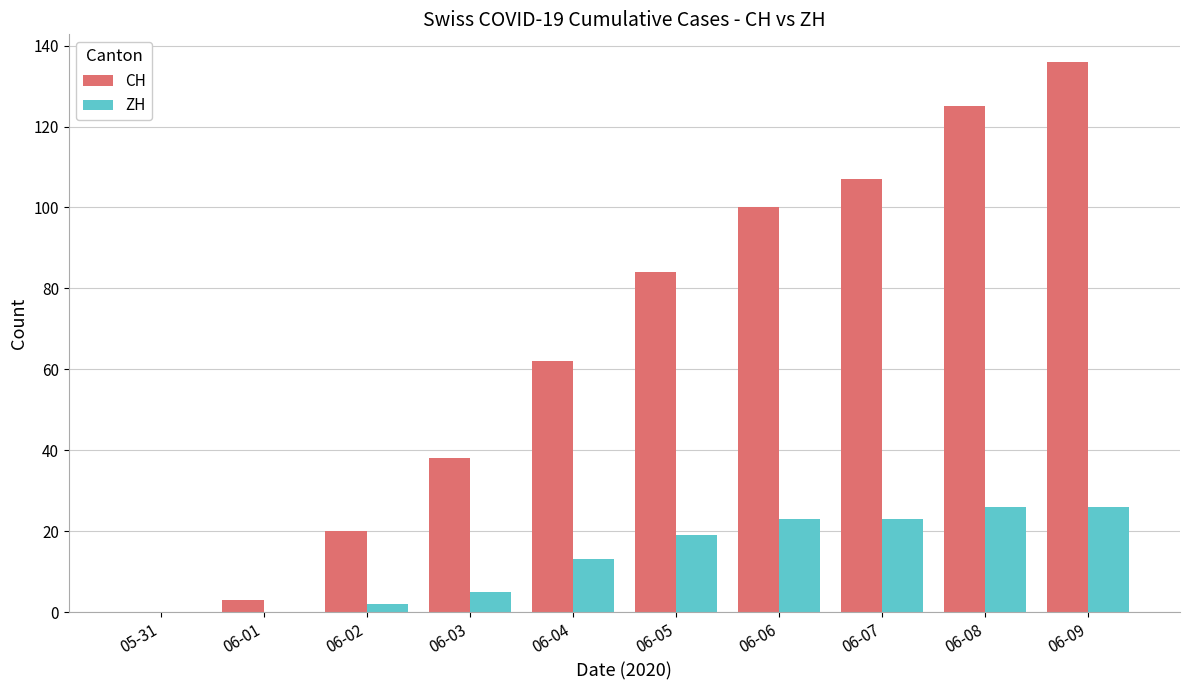

What is the sum of all ZH values?

137